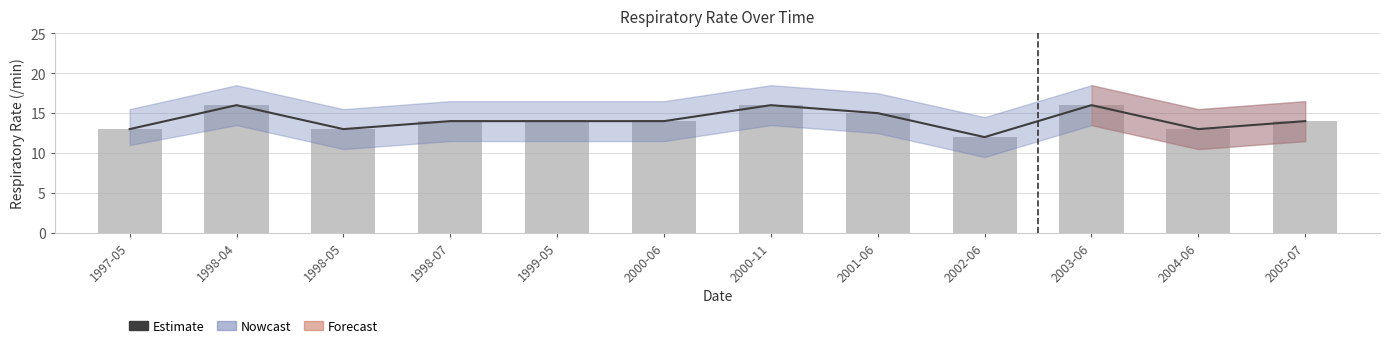

Reading left to right, transcribe all the data shown in this chart.

Estimate: 13	16	13	14	14	14	16	15	12	16	13	14
Respiratory rate: 13	16	13	14	14	14	16	15	12	16	13	14